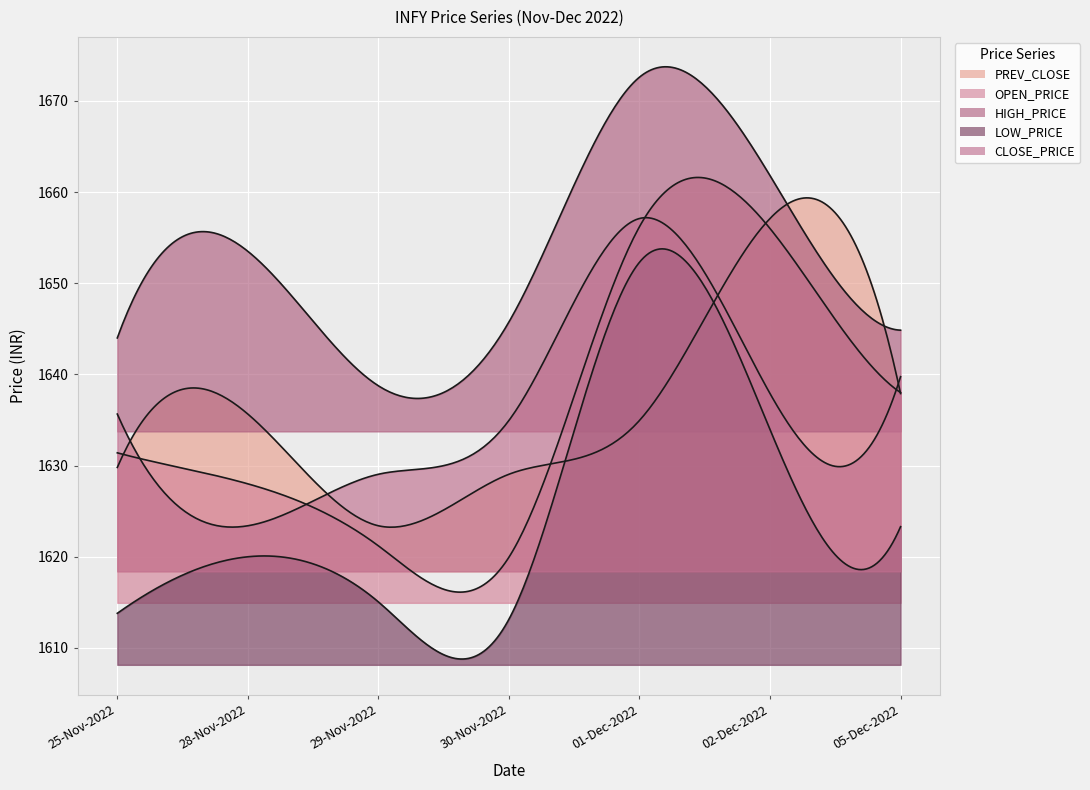

What is the label of the 2nd point from the left?

28-Nov-2022